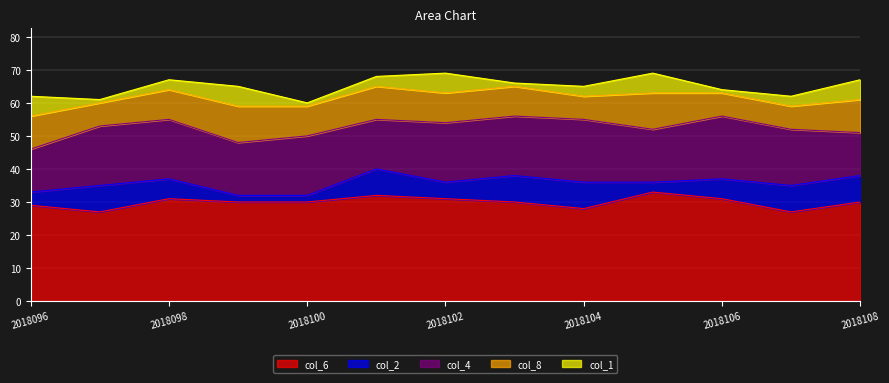

How many categories are shown in the chart?

13